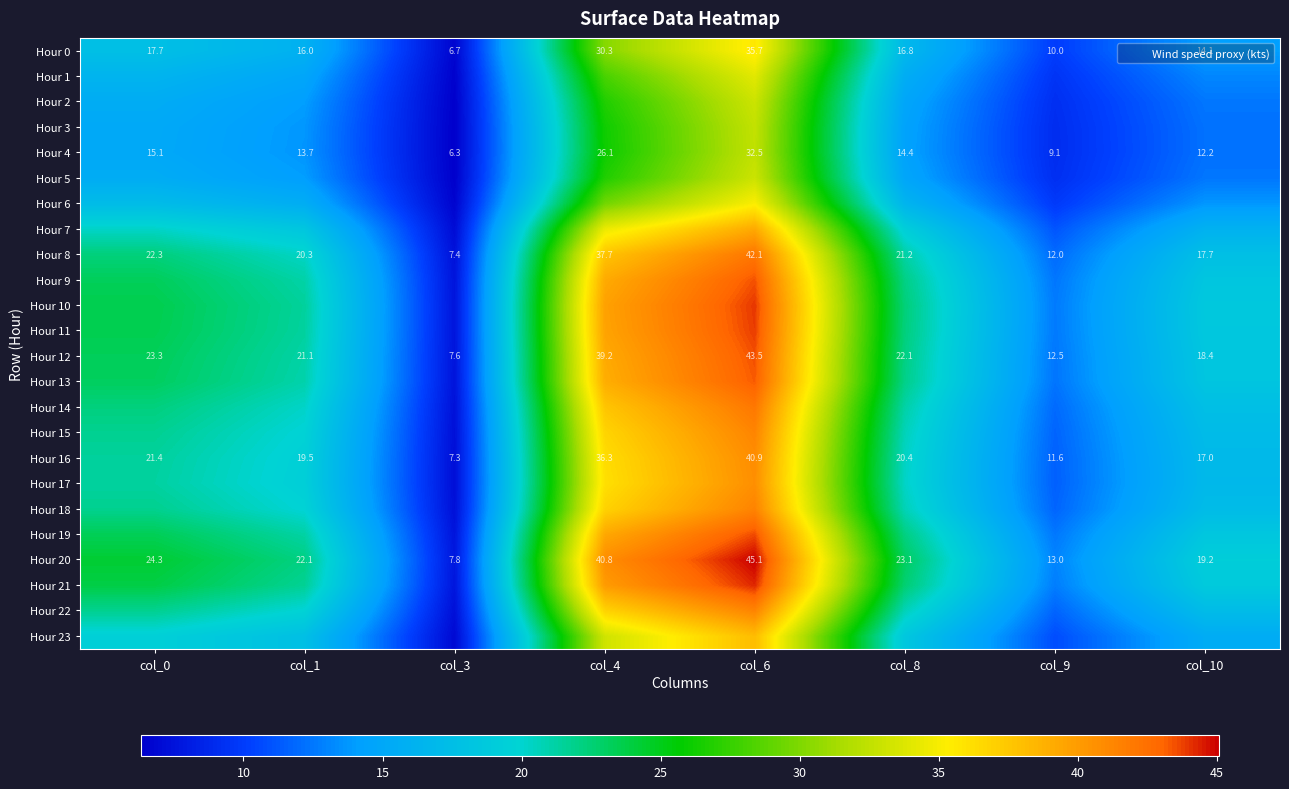

What is the minimum value for Hour 10?

7.6